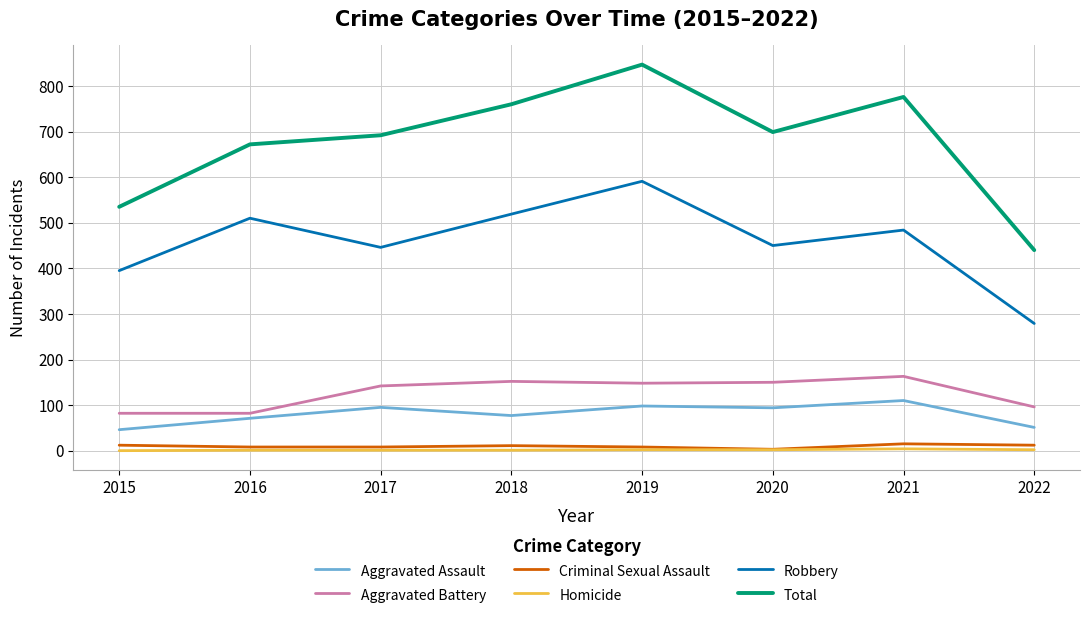

How many values in the Homicide series are below 2?

4